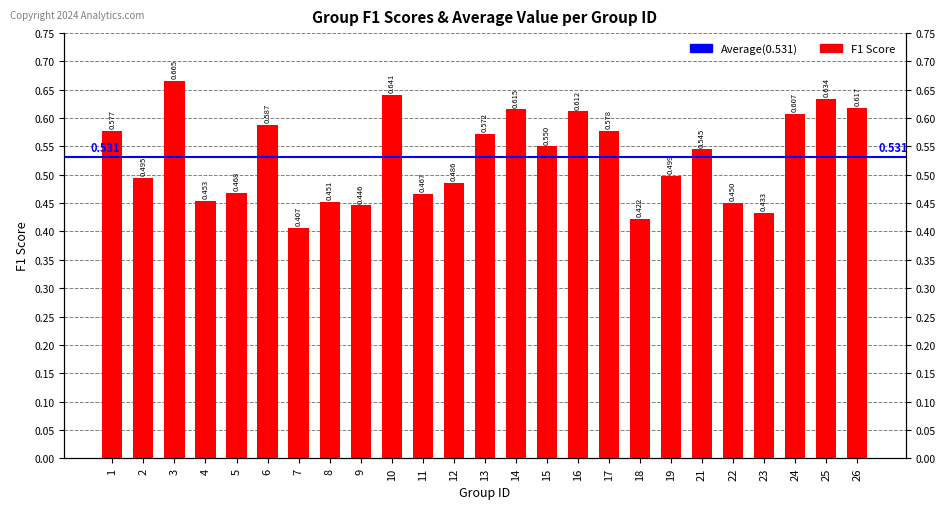

Does the chart contain any negative values?

No